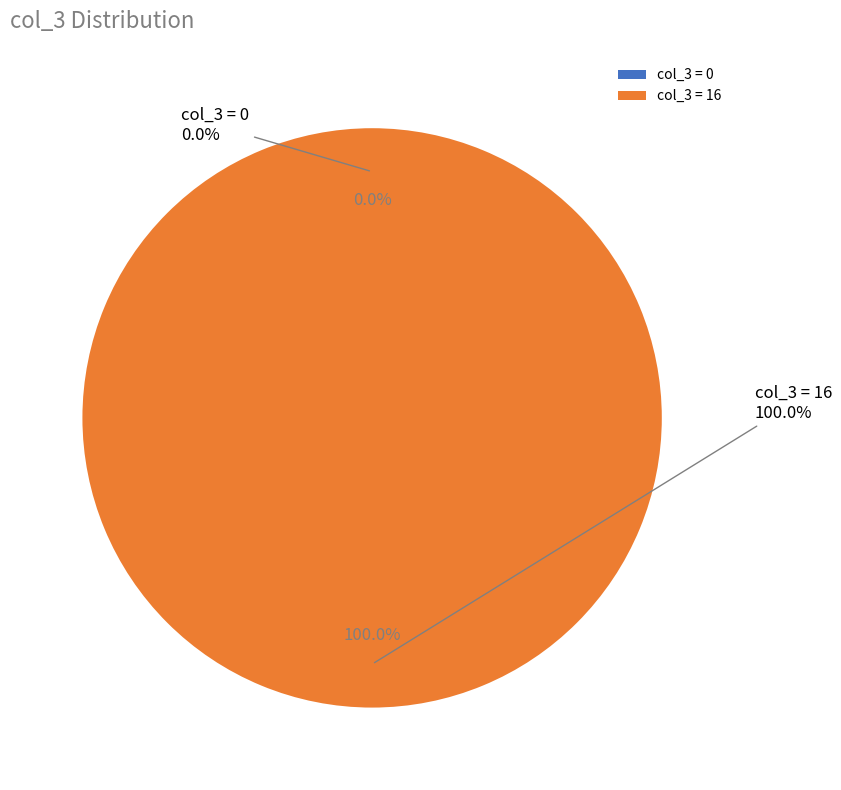

What is the largest slice in the pie chart?

16